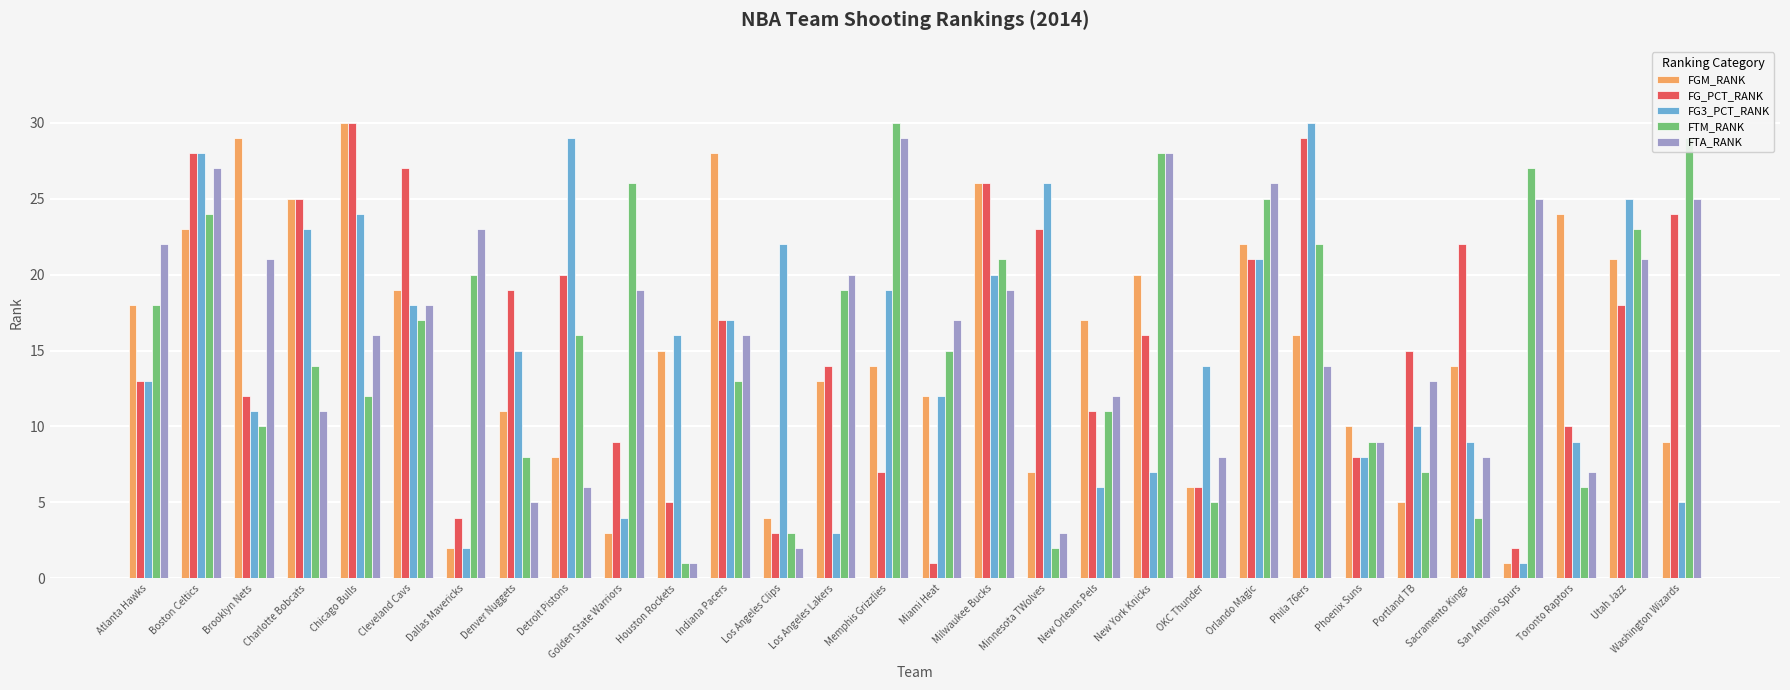

Where is FTM_RANK nearest to the value 15?

Miami Heat